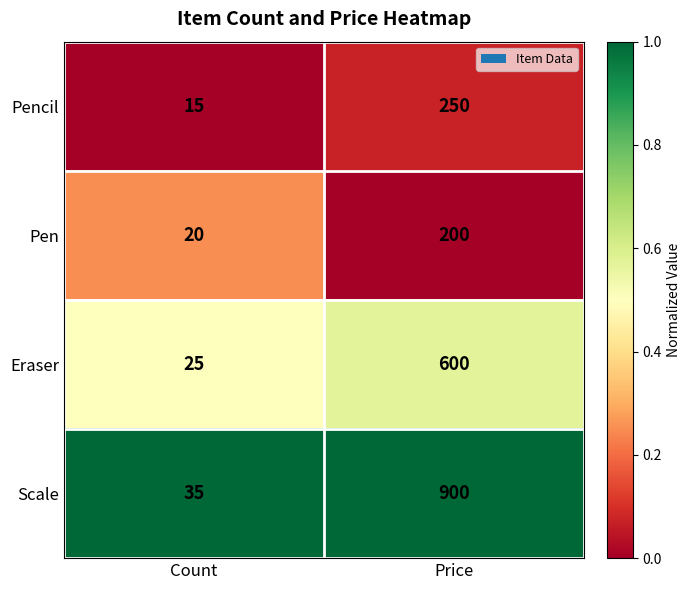

What is the lowest value of the Pencil series?

15